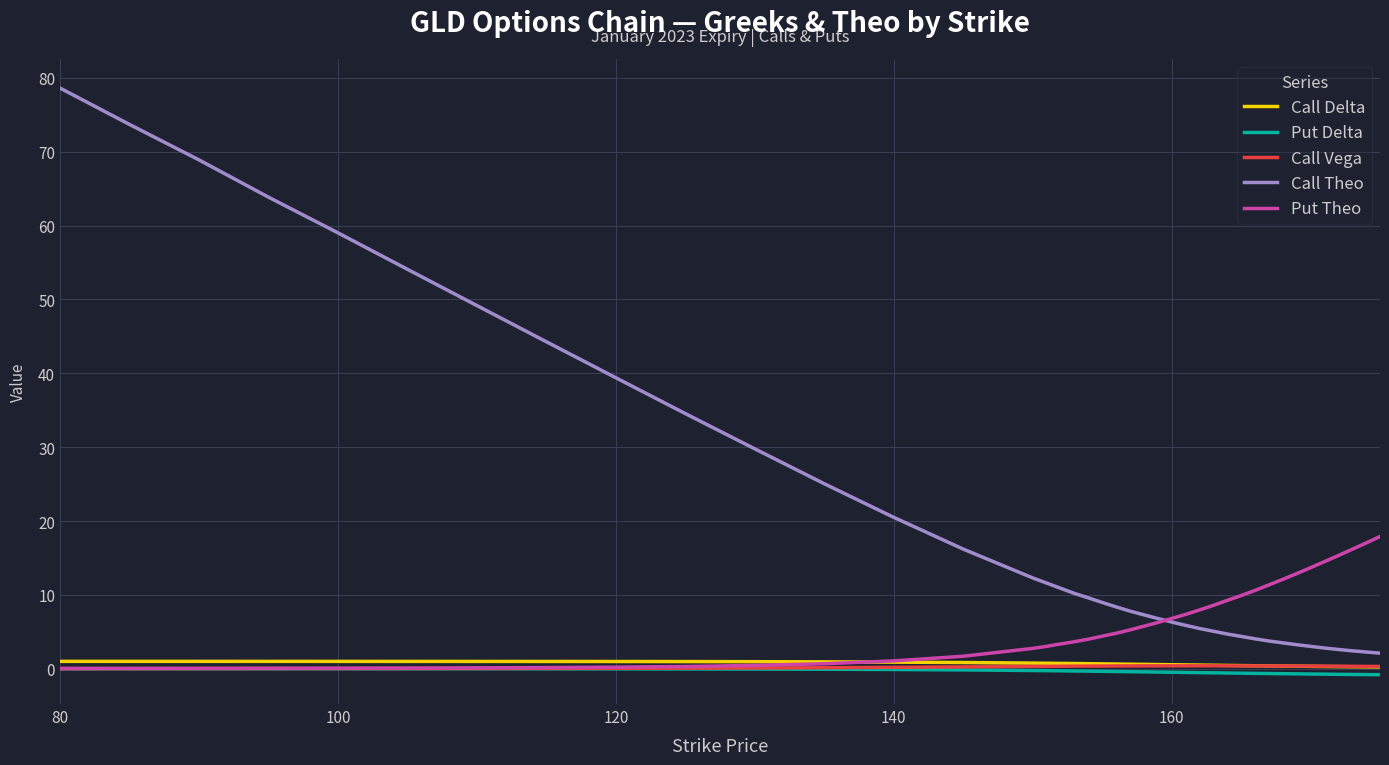

What is the maximum value for Put Theo?

17.9